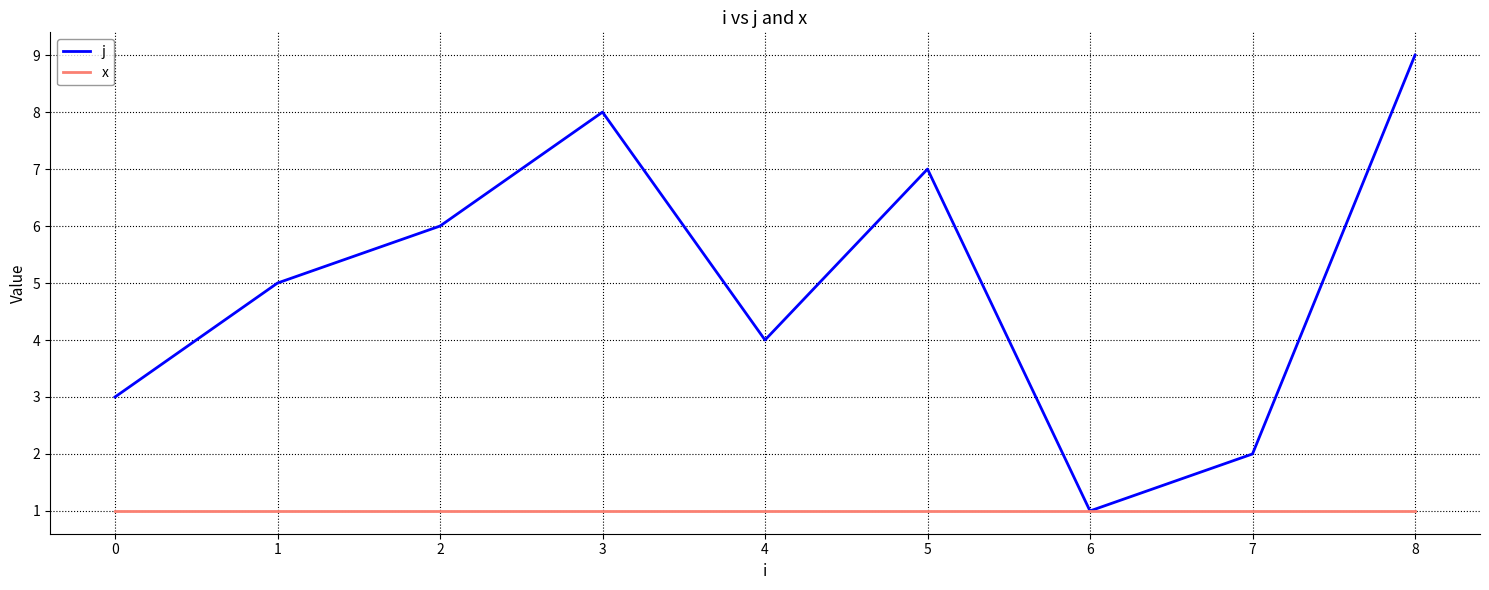

What is the approximate value of x at 4?

1